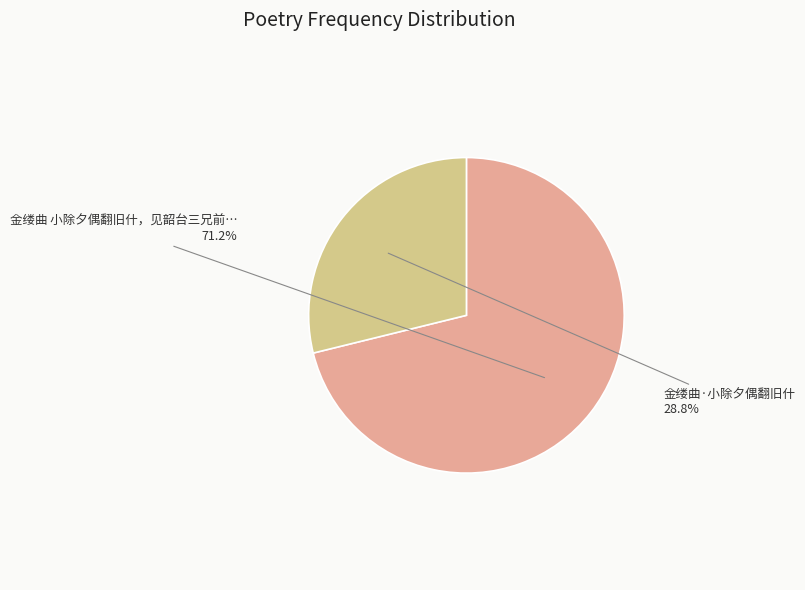

Between 金缕曲·小除夕偶翻旧什 and 金缕曲 小除夕偶翻旧什，见韶台三兄前…, which is larger?

金缕曲 小除夕偶翻旧什，见韶台三兄前…